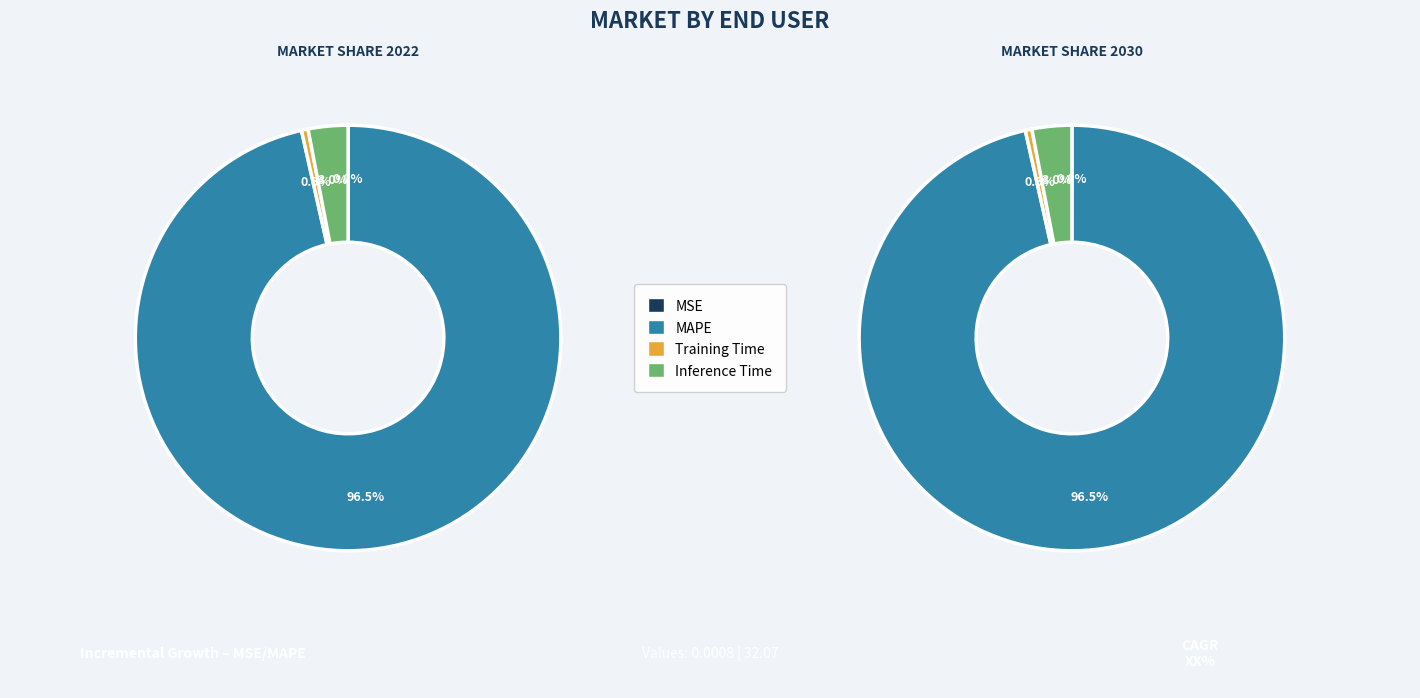

Which category has the biggest portion of the pie?

MAPE